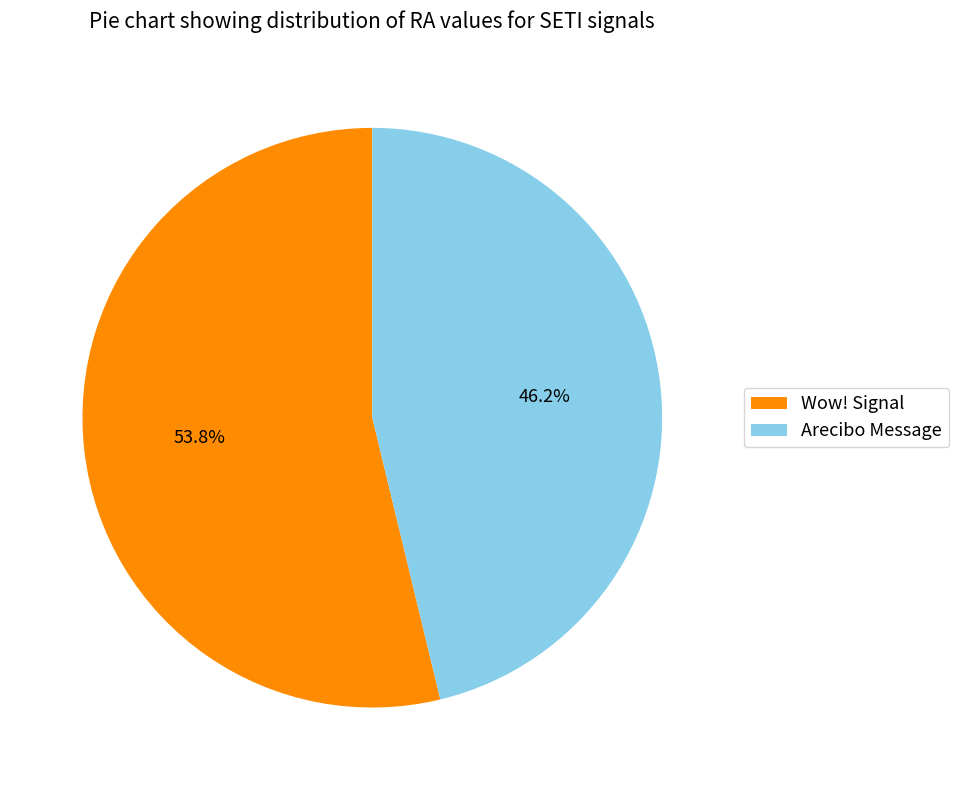

Which category has the smallest portion of the pie?

Arecibo Message